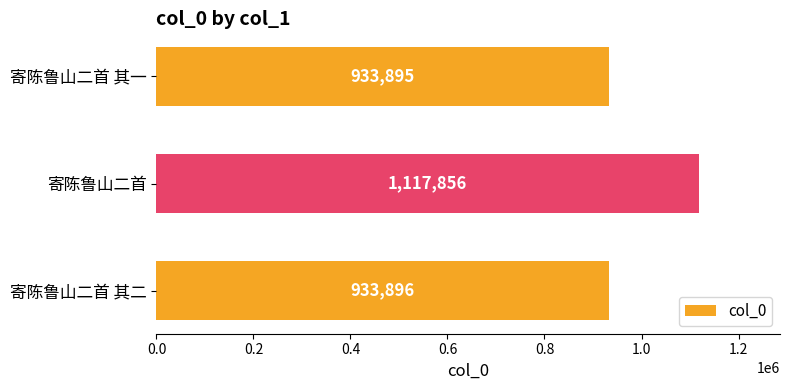

Is it true that the value at 寄陈鲁山二首 其一 is 568329?

False